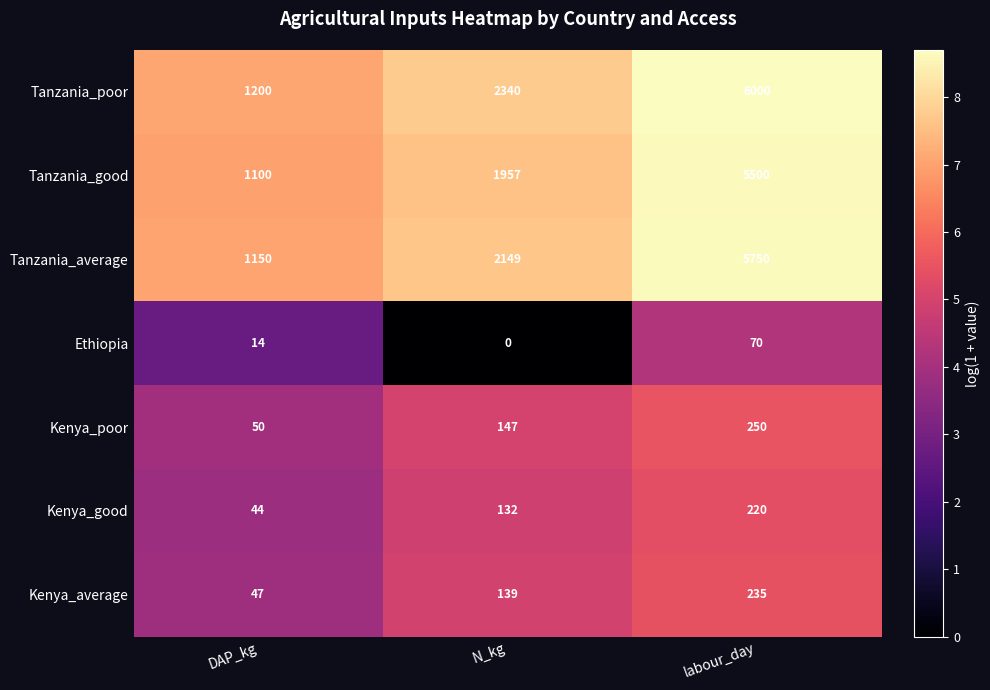

Is it true that Kenya_average equals 139 at N_kg?

True